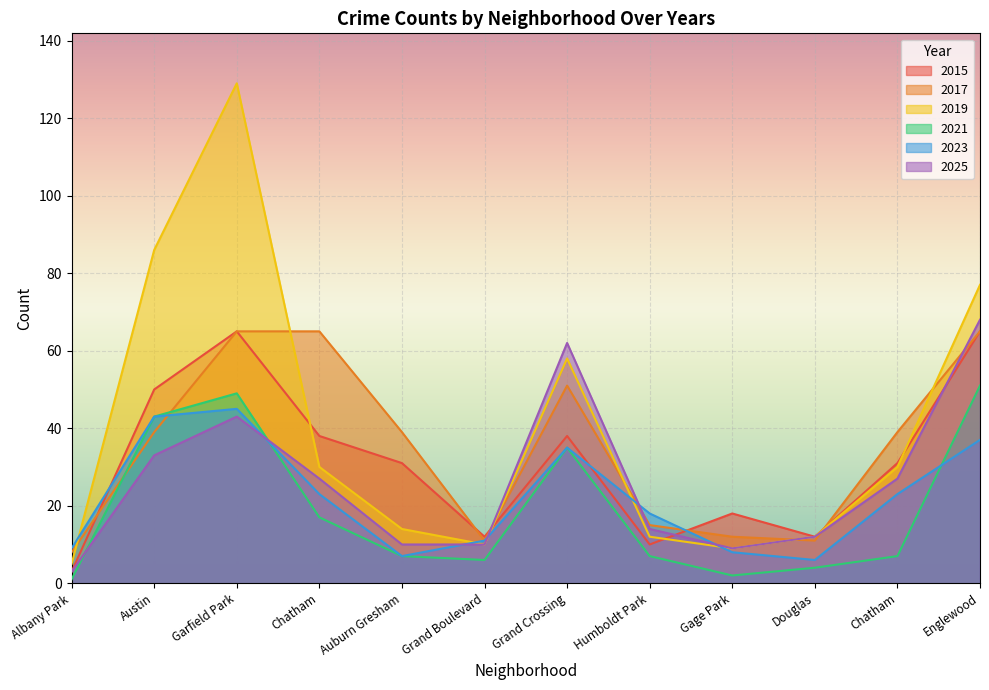

How many interior local peaks does the 2017 series have?

1